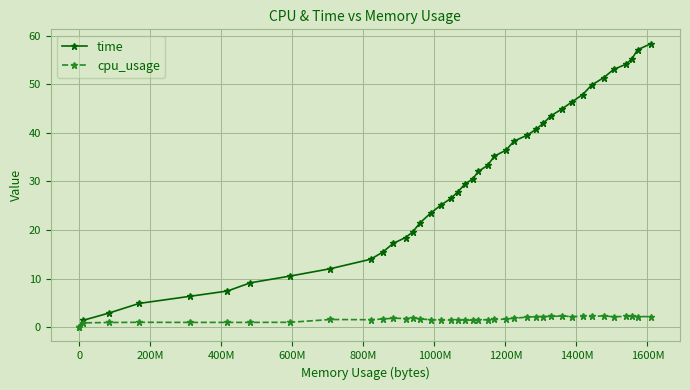

List the series in order of their peak value, lowest first.

cpu_usage, time